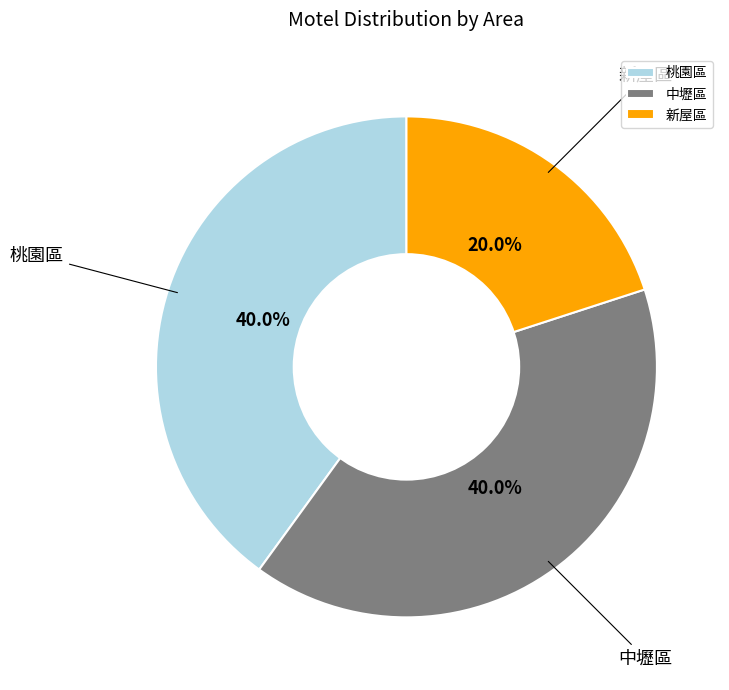

Does any single category account for the majority?

No